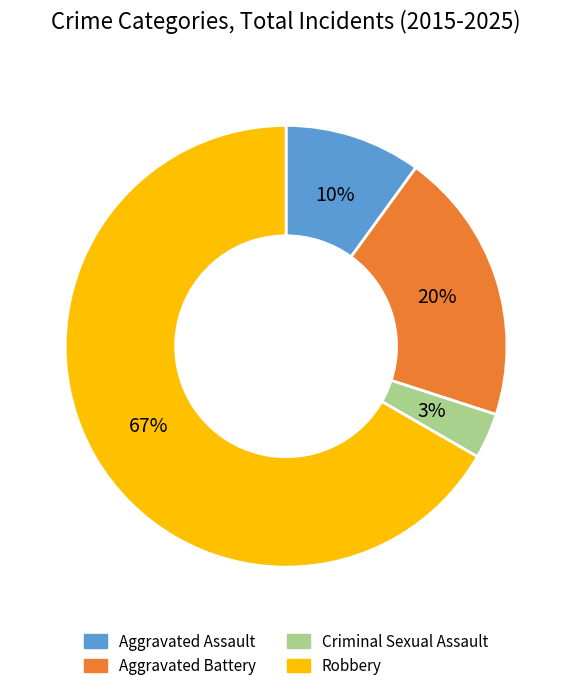

Combined, do Aggravated Battery and Aggravated Assault account for over 50%?

No